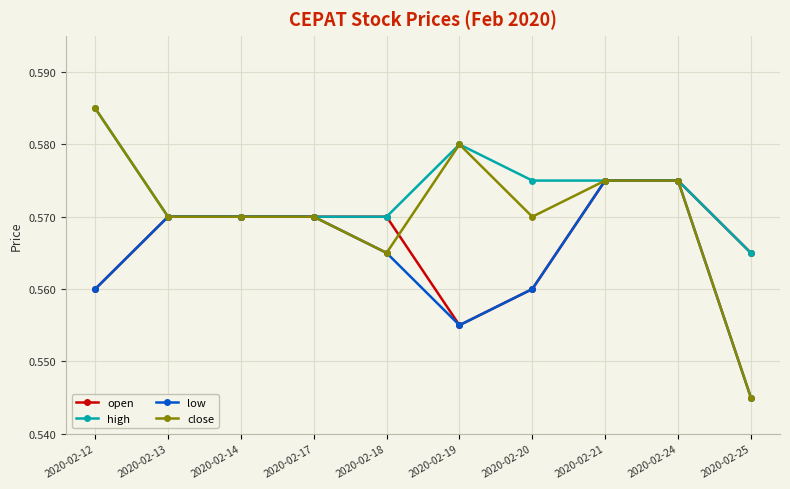

What is the sum of the low values at 2020-02-18 and 2020-02-17?

1.1